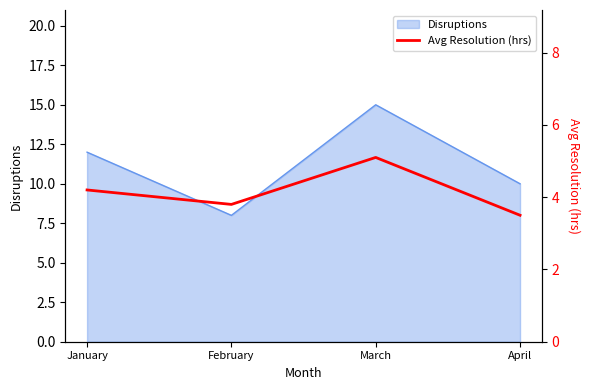

True or false: Disruptions has a value of 20 at March.

False